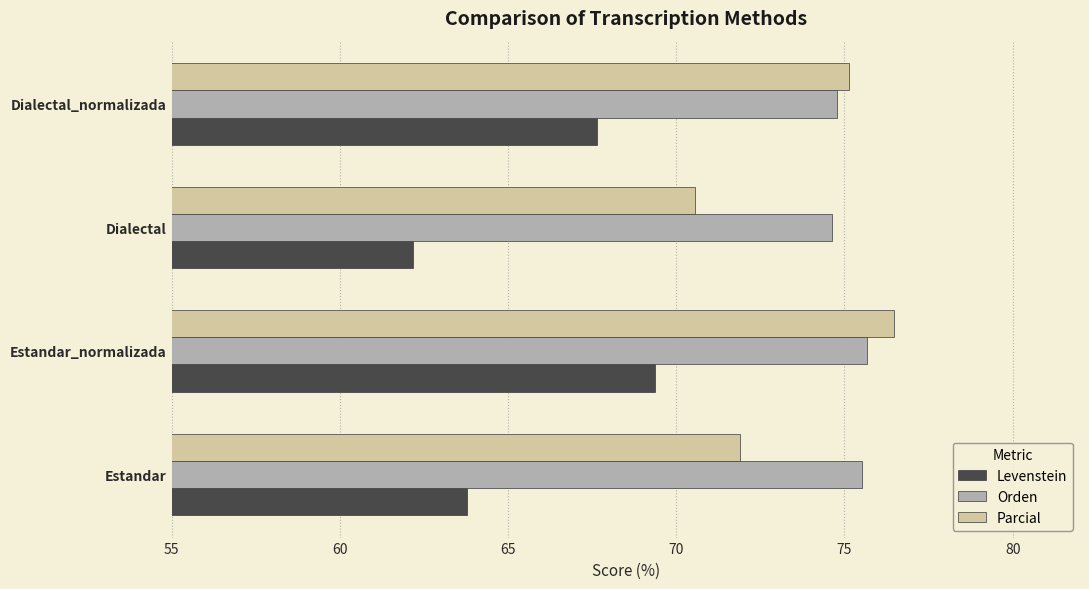

What is the greatest value displayed?

76.5